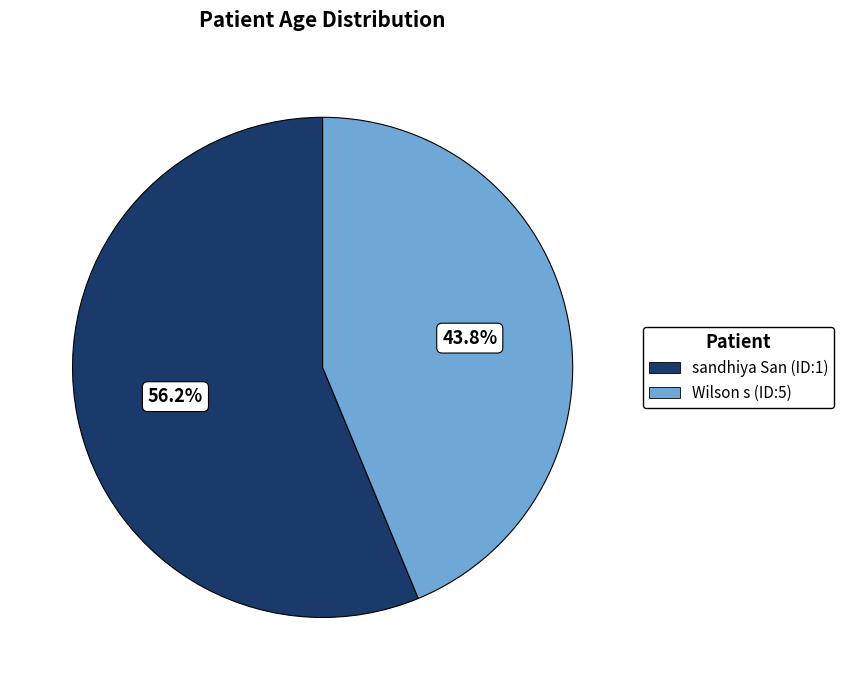

To the nearest percent, what is the average slice percentage?

50%